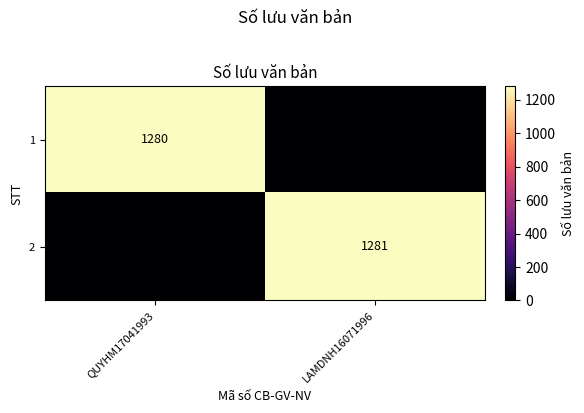

Is the value of 2 at LAMDNH16071996 greater than the value of 1 at QUYHM17041993?

Yes